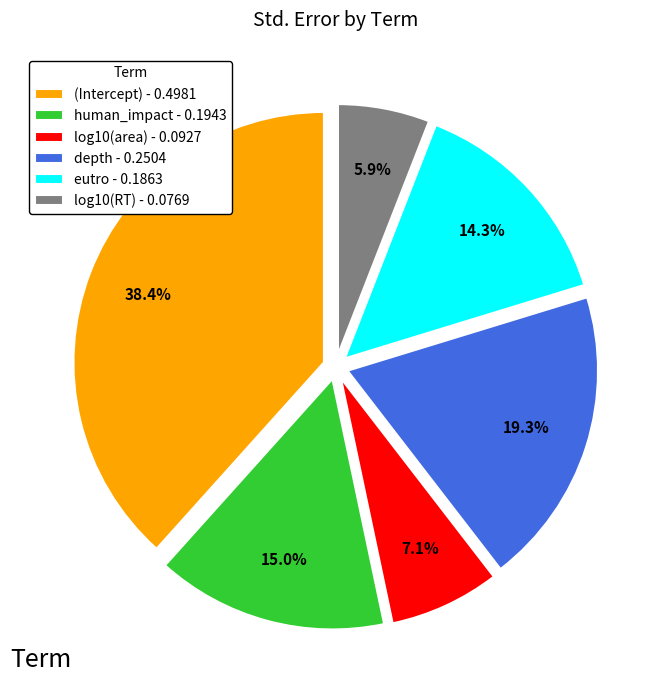

How many segments does this pie chart have?

6